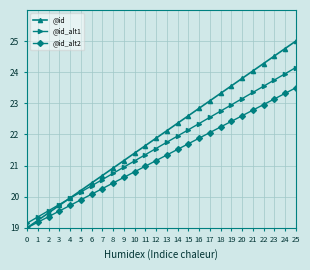

How many lines are shown in the chart?

3